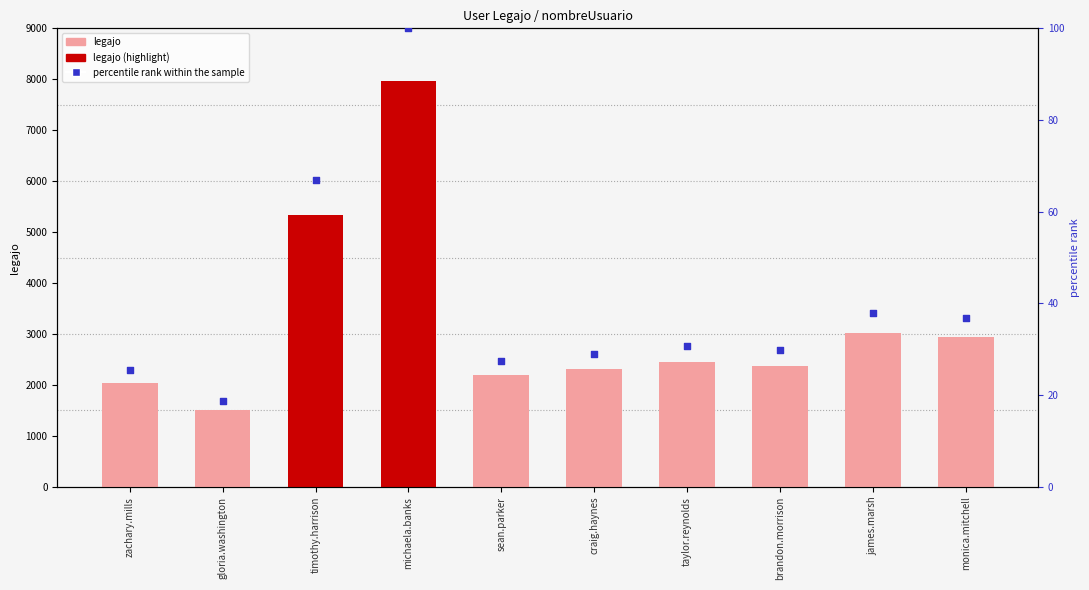

Which series contains the lowest Y value?

percentile rank within the sample